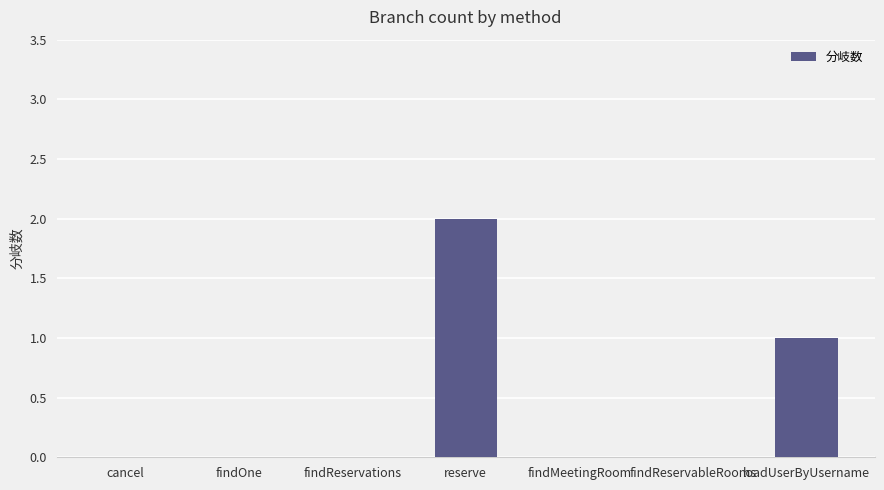

What is the change in value from findReservations to reserve?

+2